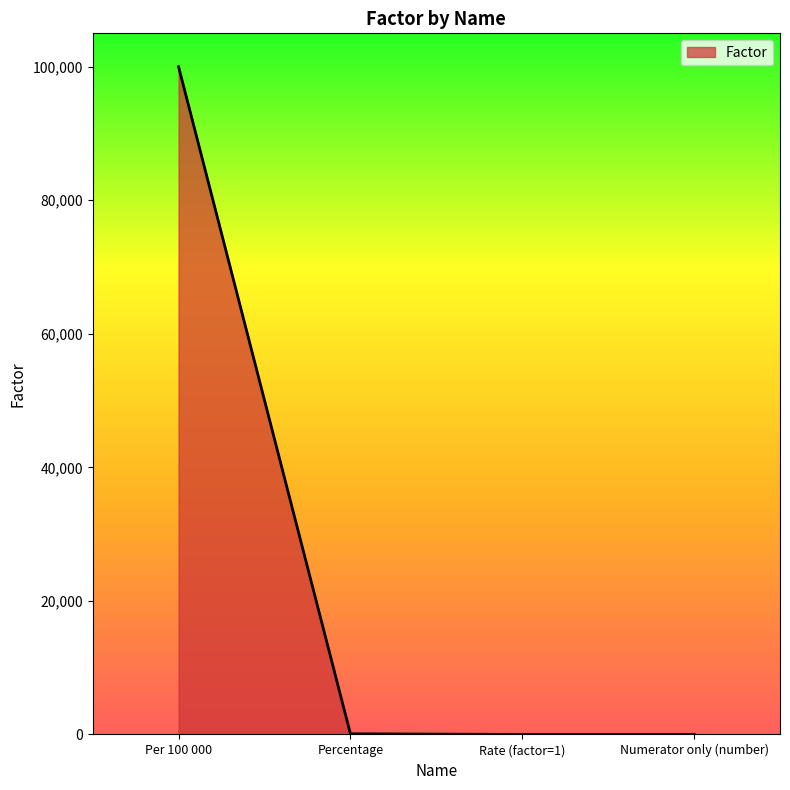

How many values are below 100?

2